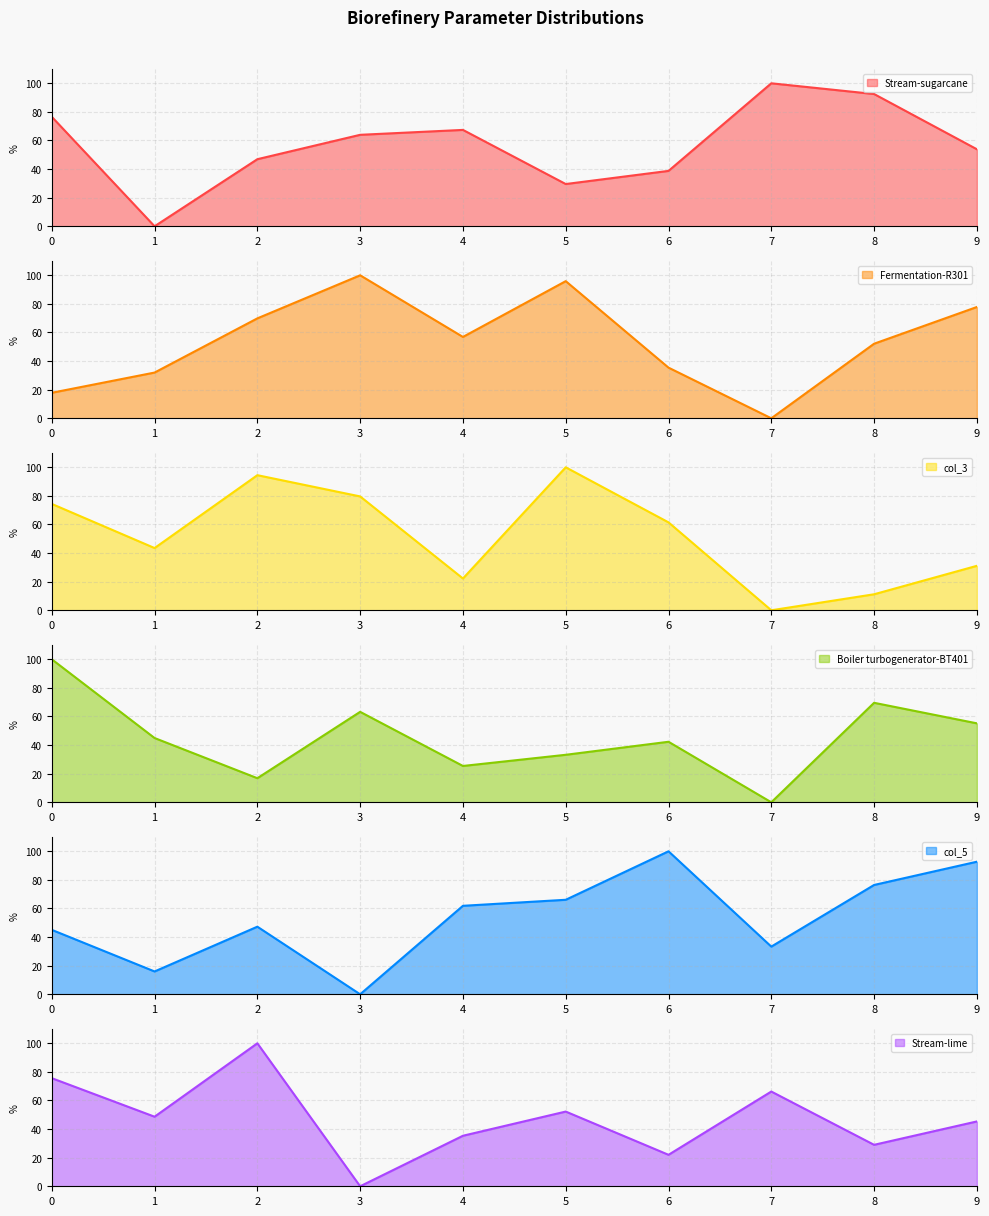

At how many categories does at least one series exceed 87?

8